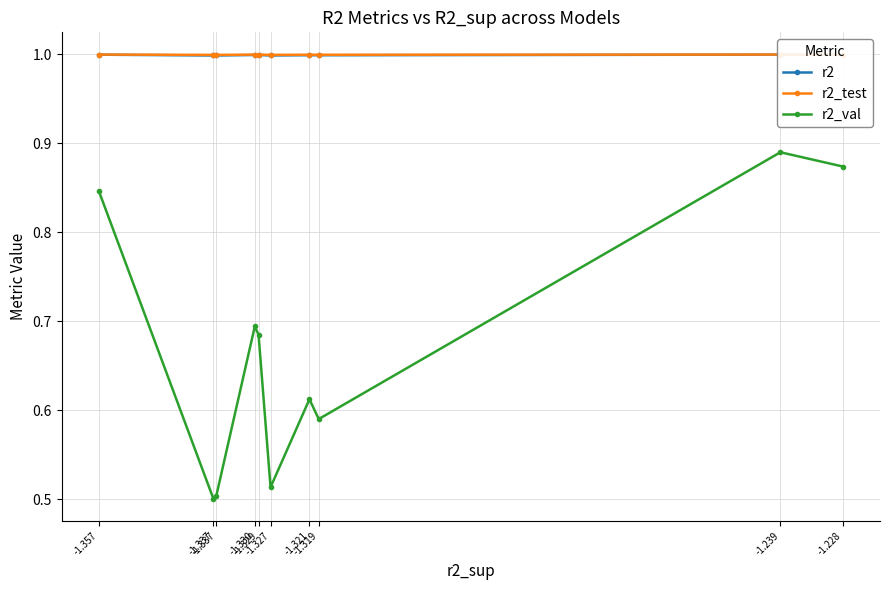

Where is the first local minimum for r2_test?

-1.319